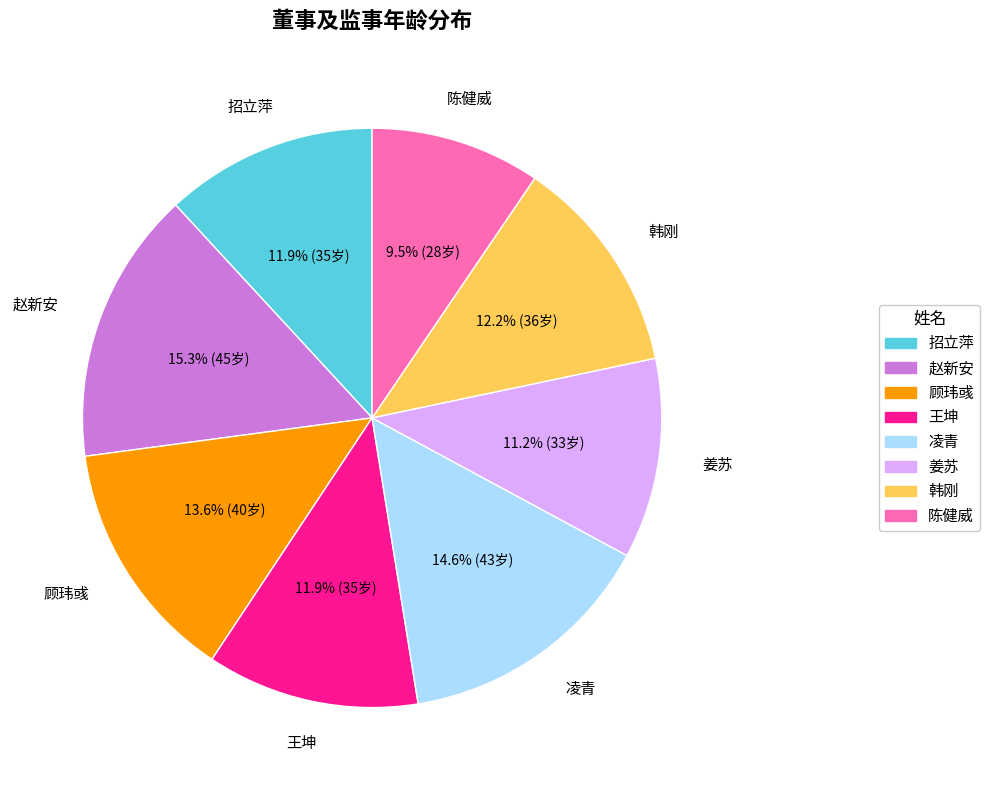

Count the number of slices in the pie.

8